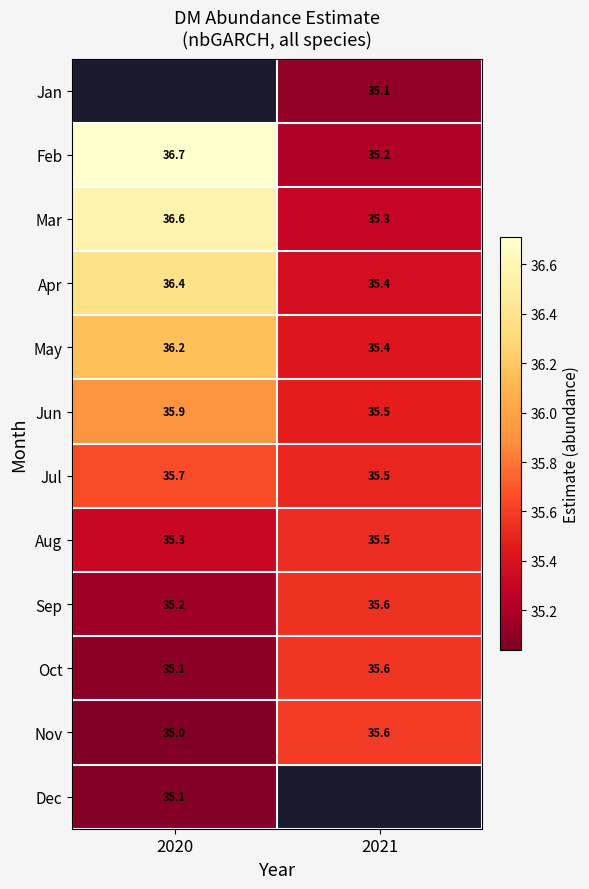

What is the smallest value displayed?

35.0